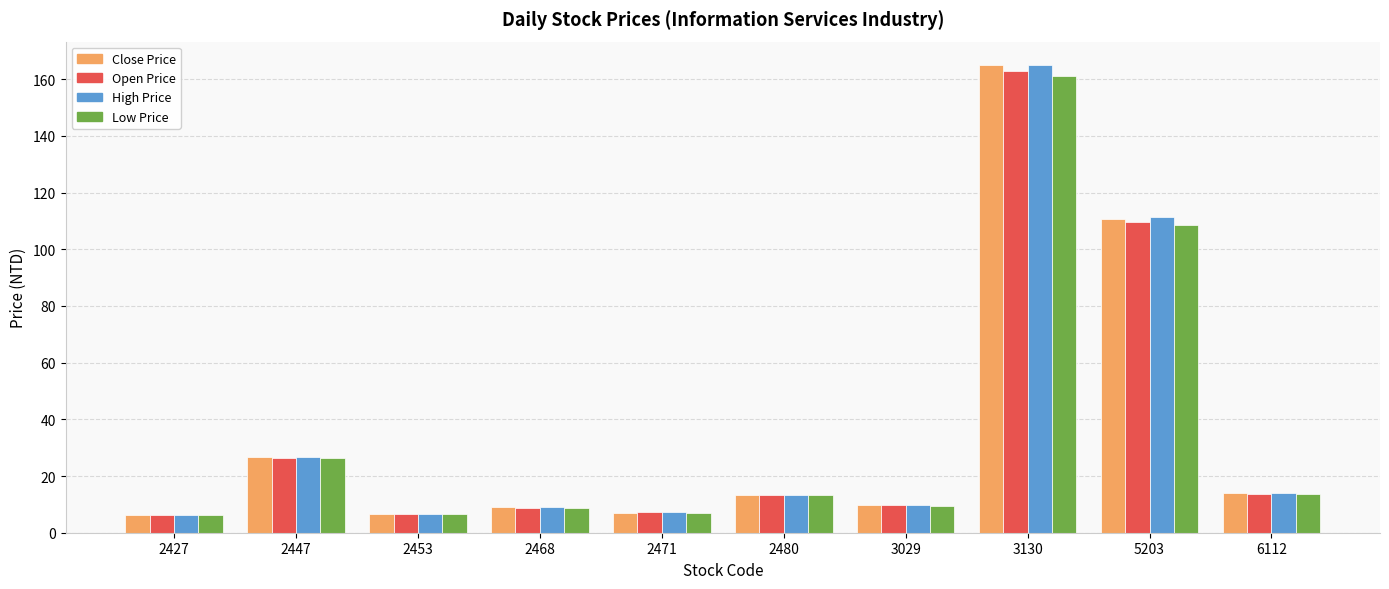

How many groups of bars are there?

10